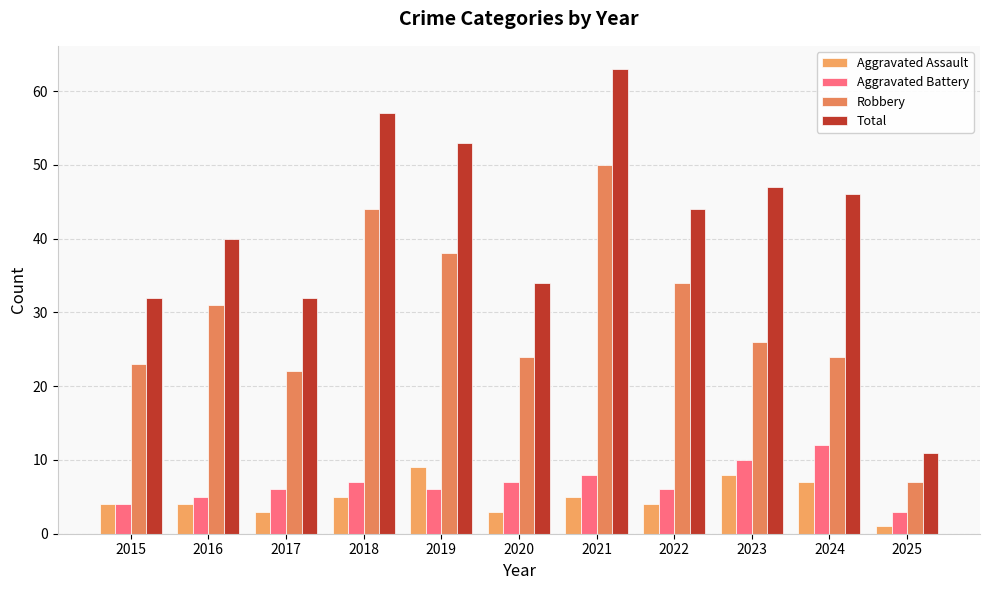

What is the average value of the Robbery series?

29